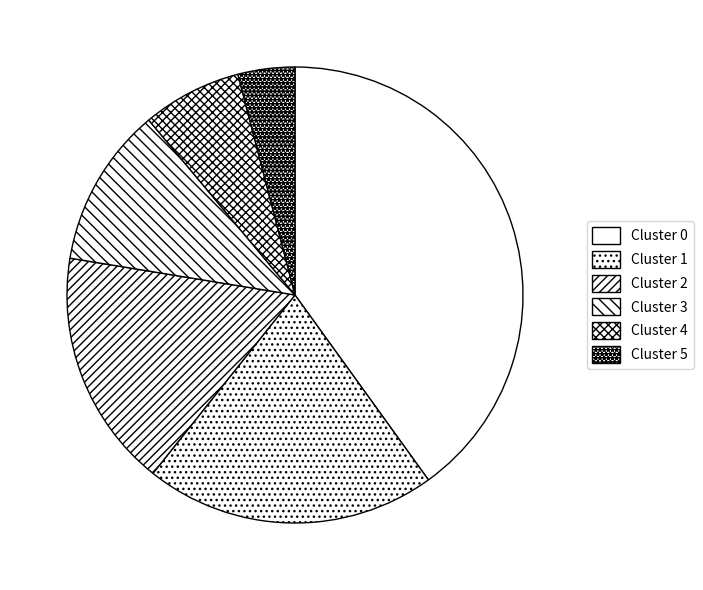

What is the change in value from Cluster 0 to Cluster 3?

-114